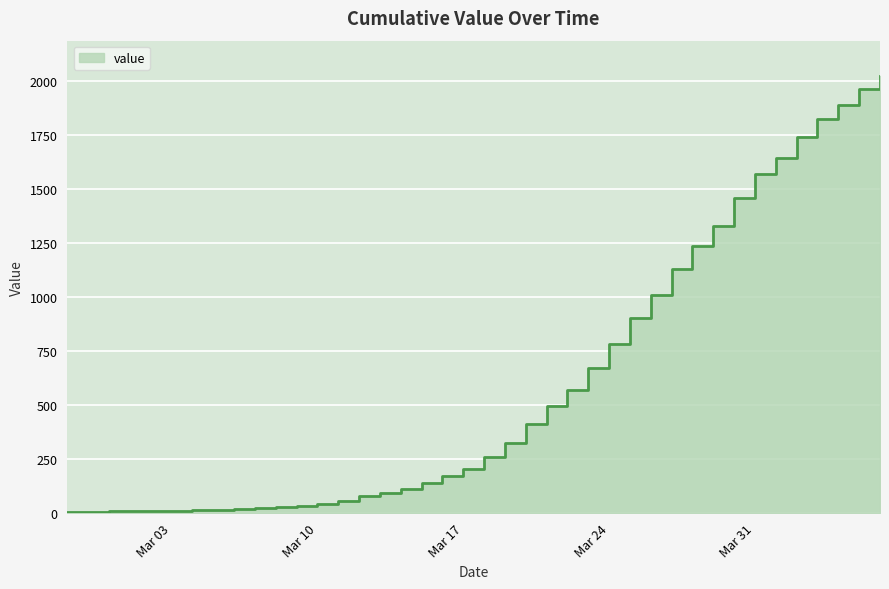

Reading left to right, transcribe all the data shown in this chart.

6	7	8	10	10	11	14	16	19	22	28	35	44	55	78	92	110	138	171	206	261	327	414	497	570	671	783	902	1013	1132	1237	1329	1462	1572	1645	1744	1824	1889	1965	2027